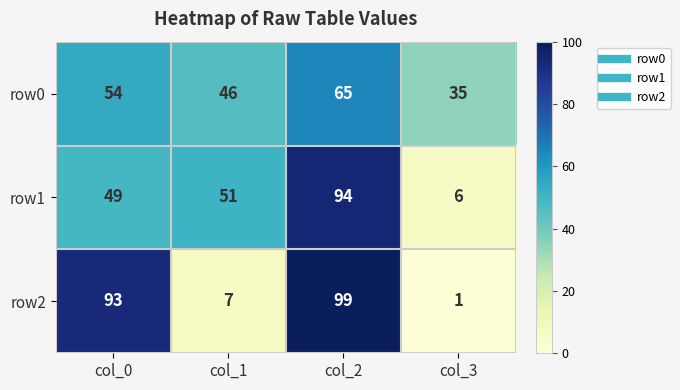

What is the highest value of the row2 series?

99